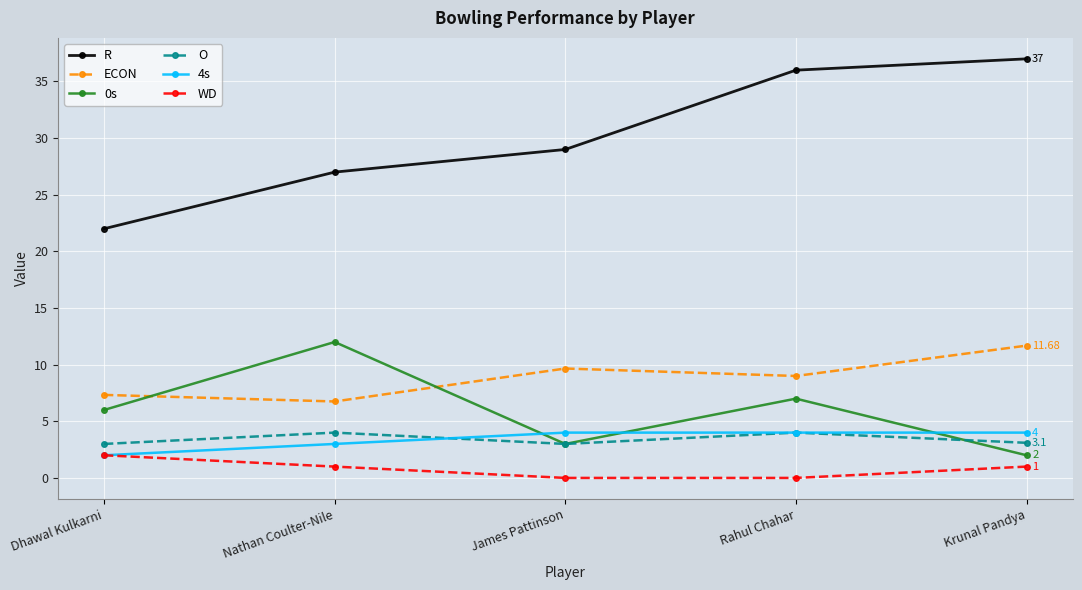

What is the value of the R point at the 4th from the left?

36.0